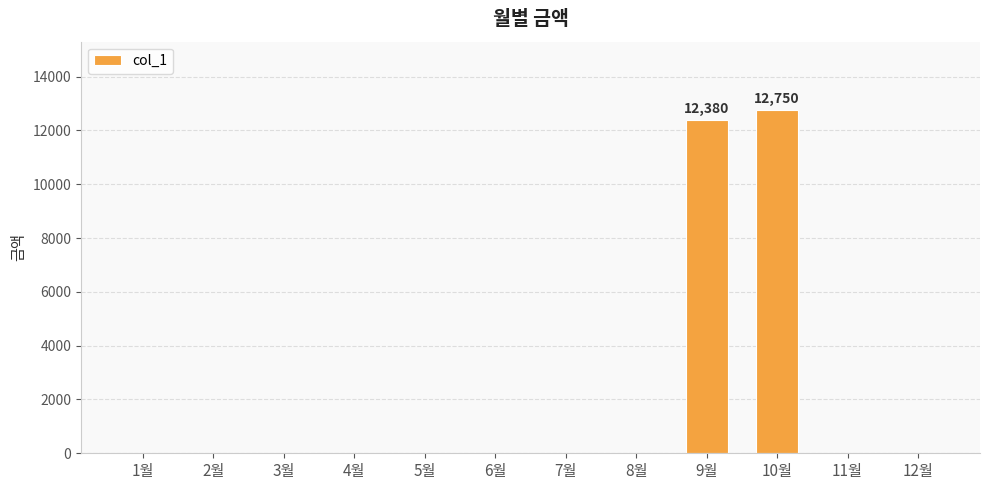

Does the chart contain stacked bars?

No